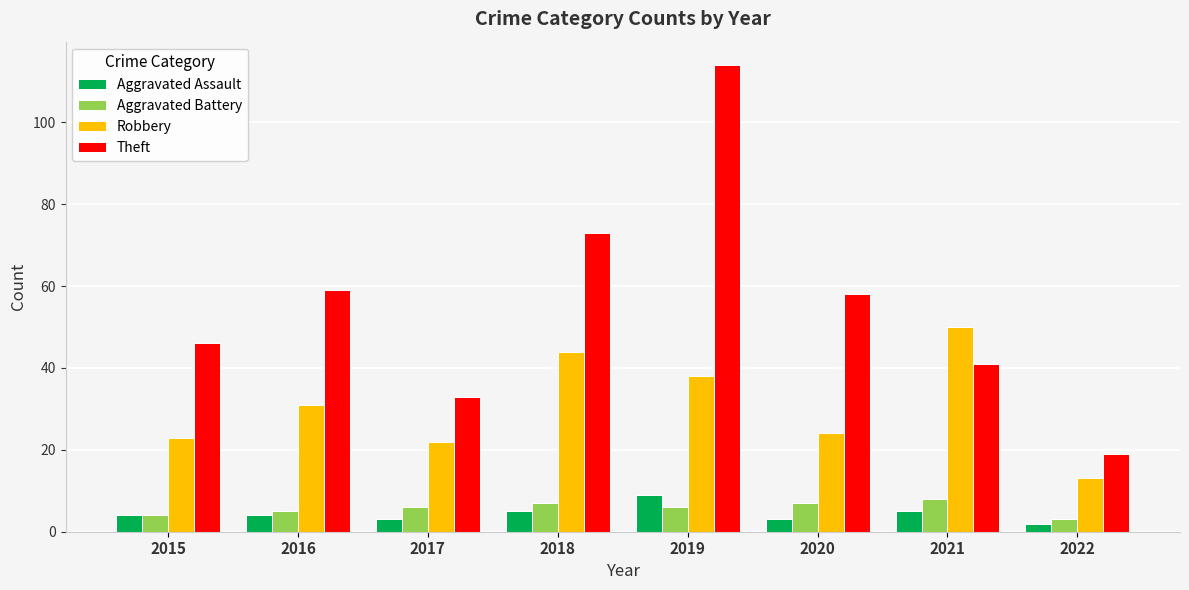

What is the total value across all series at 2022?

37